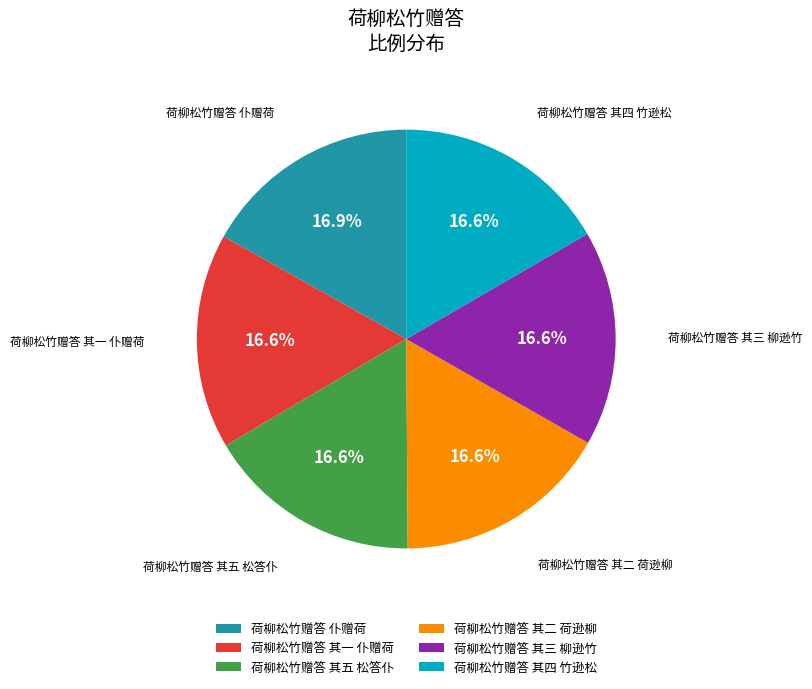

True or false: 荷柳松竹赠答 仆赠荷 accounts for 4% of the total.

False